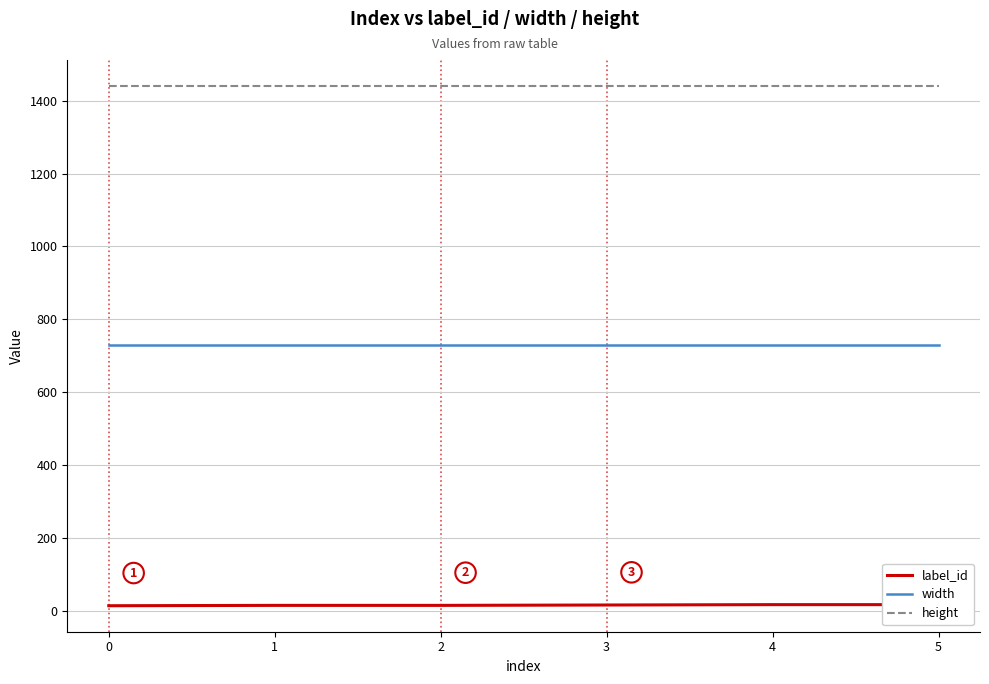

At which category is the sum across all series the highest?

4